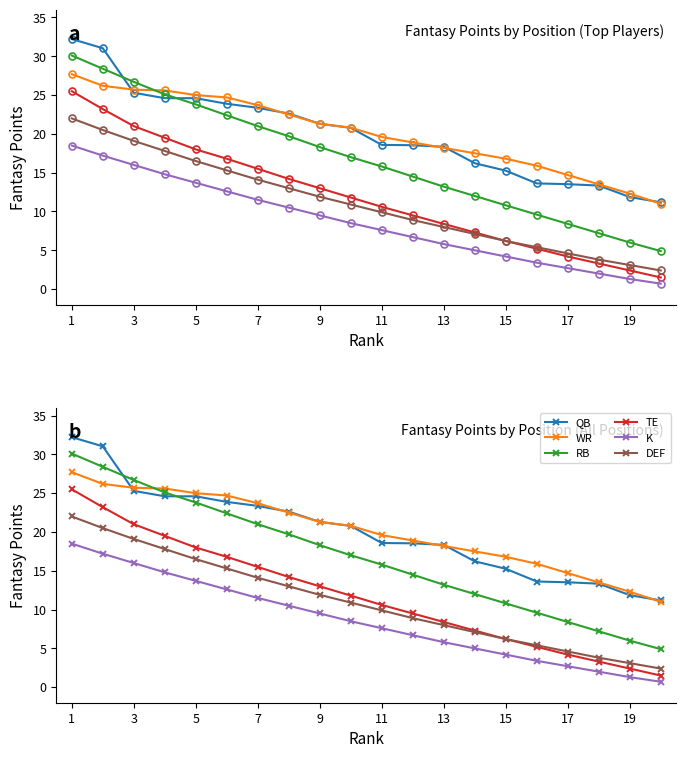

True or false: DEF has a value of 18.9 at 19.

False